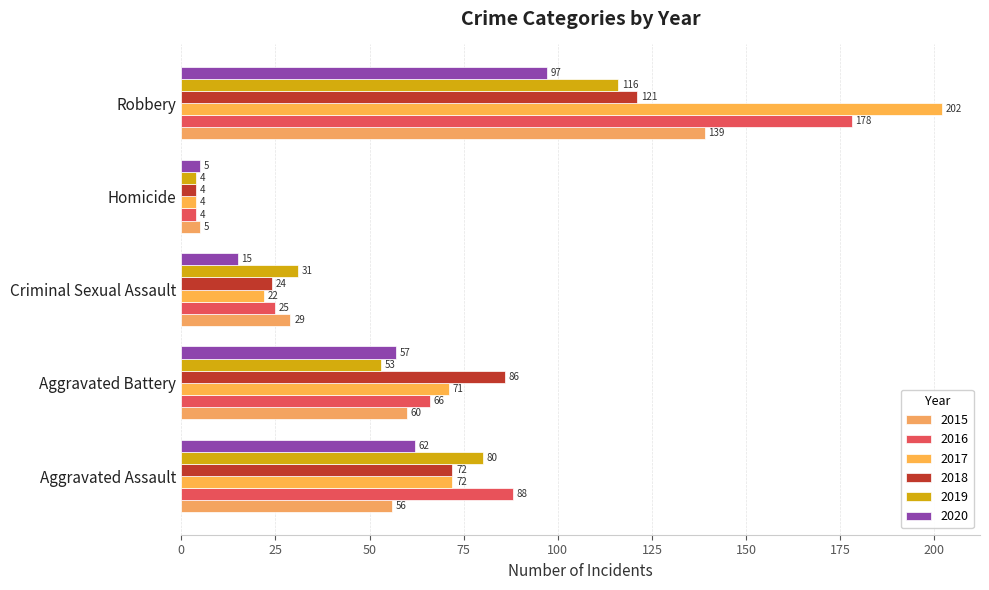

Reading left to right, what are all the values shown in this chart?

2015: 56	60	29	5	139
2016: 88	66	25	4	178
2017: 72	71	22	4	202
2018: 72	86	24	4	121
2019: 80	53	31	4	116
2020: 62	57	15	5	97